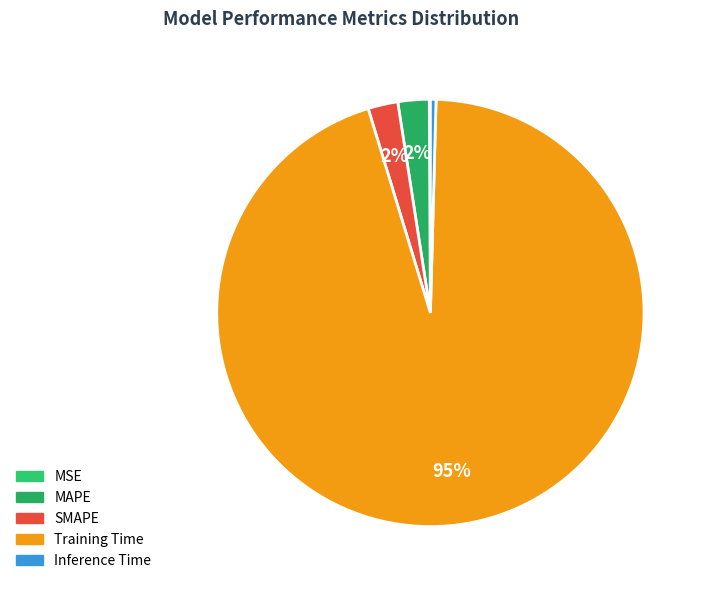

The SMAPE slice represents 2% of the pie. True or false?

True